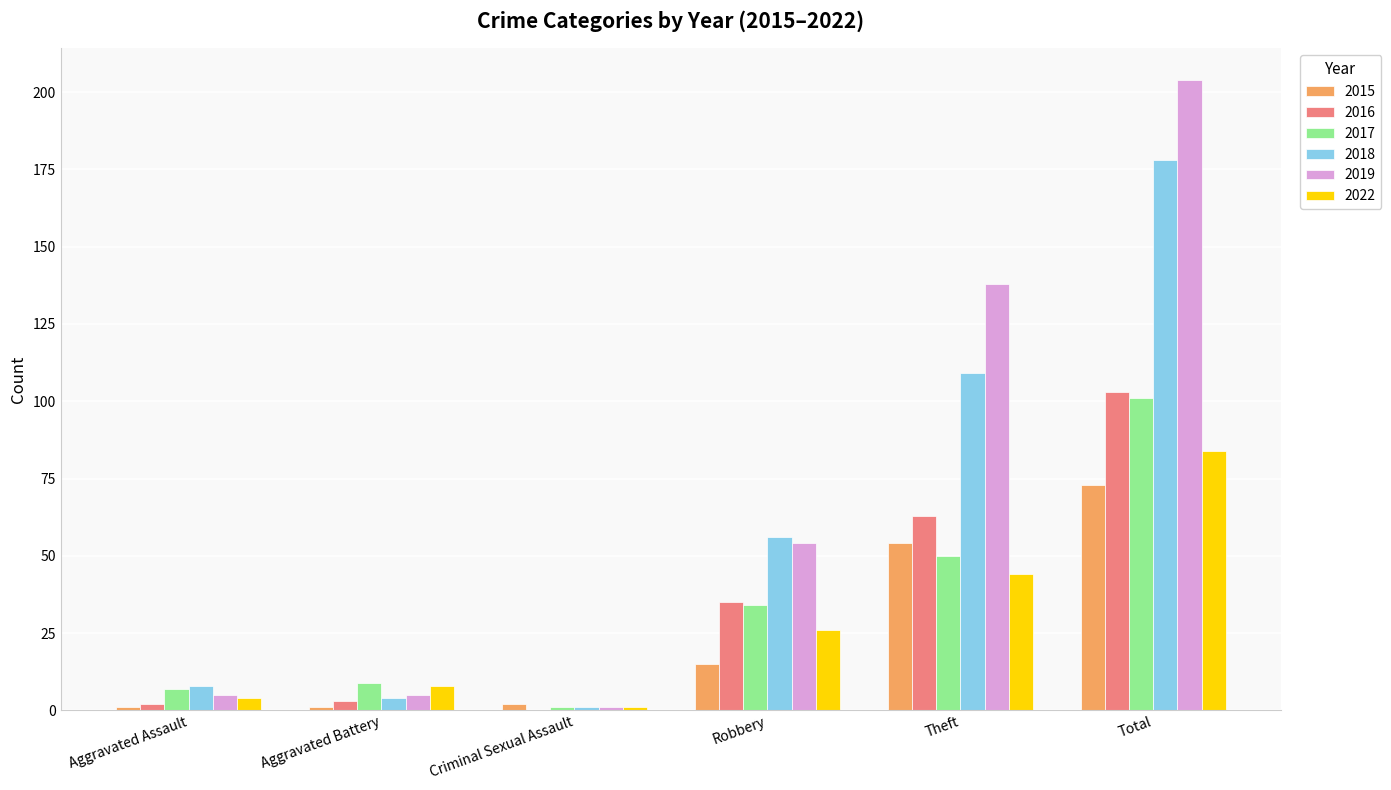

Where is 2018 nearest to the value 89?

Theft